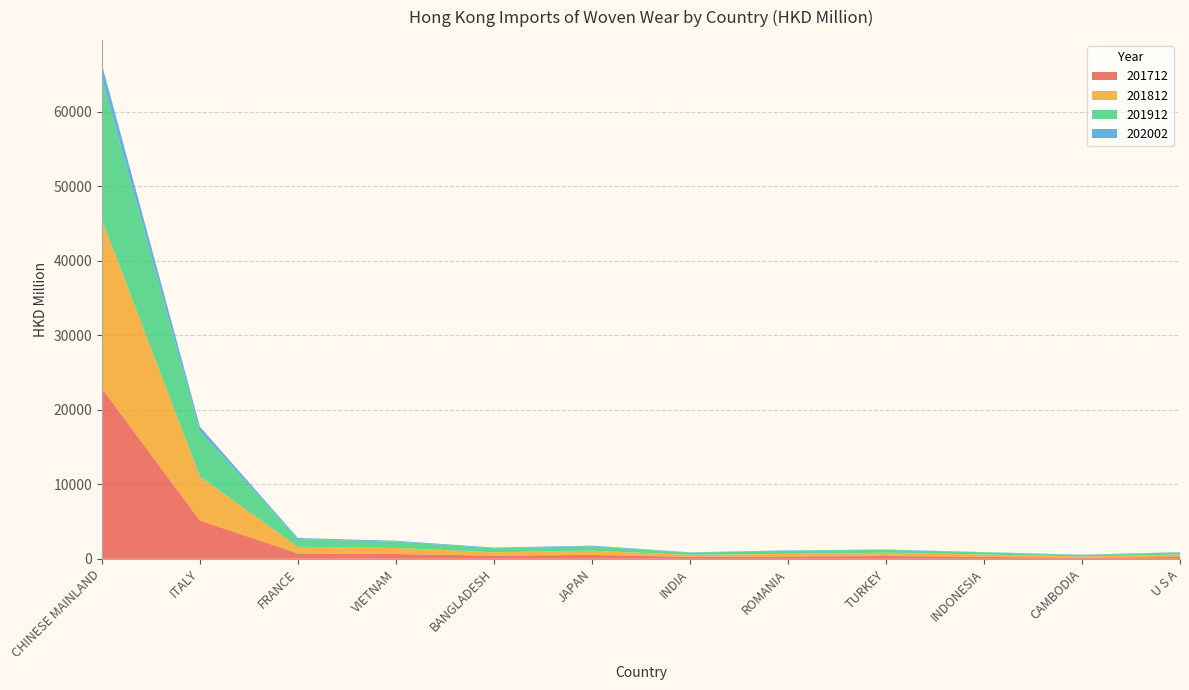

Reading left to right, what are all the values shown in this chart?

201712: CHINESE MAINLAND=22869.8	ITALY=5137.9	FRANCE=728.8	VIETNAM=641.6	BANGLADESH=423.4	JAPAN=522.7	INDIA=259.8	ROMANIA=311.1	TURKEY=377.8	INDONESIA=255.8	CAMBODIA=136.8	U S A=250.0
201812: CHINESE MAINLAND=22671.9	ITALY=5901.1	FRANCE=888.9	VIETNAM=813.8	BANGLADESH=456.3	JAPAN=570.8	INDIA=265.3	ROMANIA=354.6	TURKEY=439.2	INDONESIA=318.1	CAMBODIA=177.2	U S A=321.4
201912: CHINESE MAINLAND=19004.6	ITALY=6036.7	FRANCE=1020.7	VIETNAM=855.5	BANGLADESH=526.5	JAPAN=595.0	INDIA=296.2	ROMANIA=422.5	TURKEY=388.5	INDONESIA=290.4	CAMBODIA=199.5	U S A=290.2
202002: CHINESE MAINLAND=1795.8	ITALY=659.5	FRANCE=151.1	VIETNAM=108.8	BANGLADESH=97.1	JAPAN=80.9	INDIA=50.6	ROMANIA=48.7	TURKEY=46.3	INDONESIA=38.7	CAMBODIA=37.7	U S A=36.8